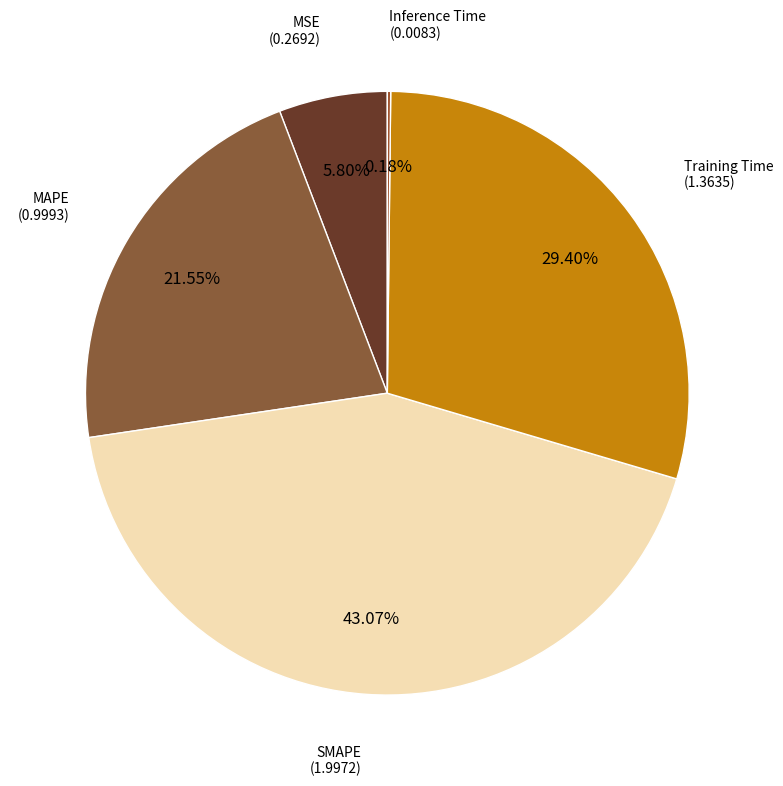

What is the largest slice in the pie chart?

SMAPE